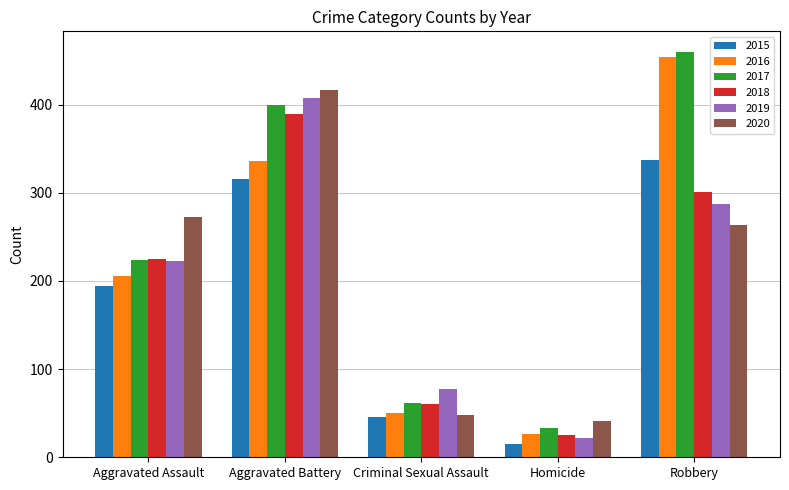

Reading left to right, list all the values displayed in this chart.

2015: Aggravated Assault=194	Aggravated Battery=316	Criminal Sexual Assault=46	Homicide=15	Robbery=337
2016: Aggravated Assault=206	Aggravated Battery=336	Criminal Sexual Assault=50	Homicide=26	Robbery=454
2017: Aggravated Assault=224	Aggravated Battery=400	Criminal Sexual Assault=61	Homicide=33	Robbery=460
2018: Aggravated Assault=225	Aggravated Battery=389	Criminal Sexual Assault=60	Homicide=25	Robbery=301
2019: Aggravated Assault=223	Aggravated Battery=407	Criminal Sexual Assault=77	Homicide=22	Robbery=287
2020: Aggravated Assault=273	Aggravated Battery=416	Criminal Sexual Assault=48	Homicide=41	Robbery=263